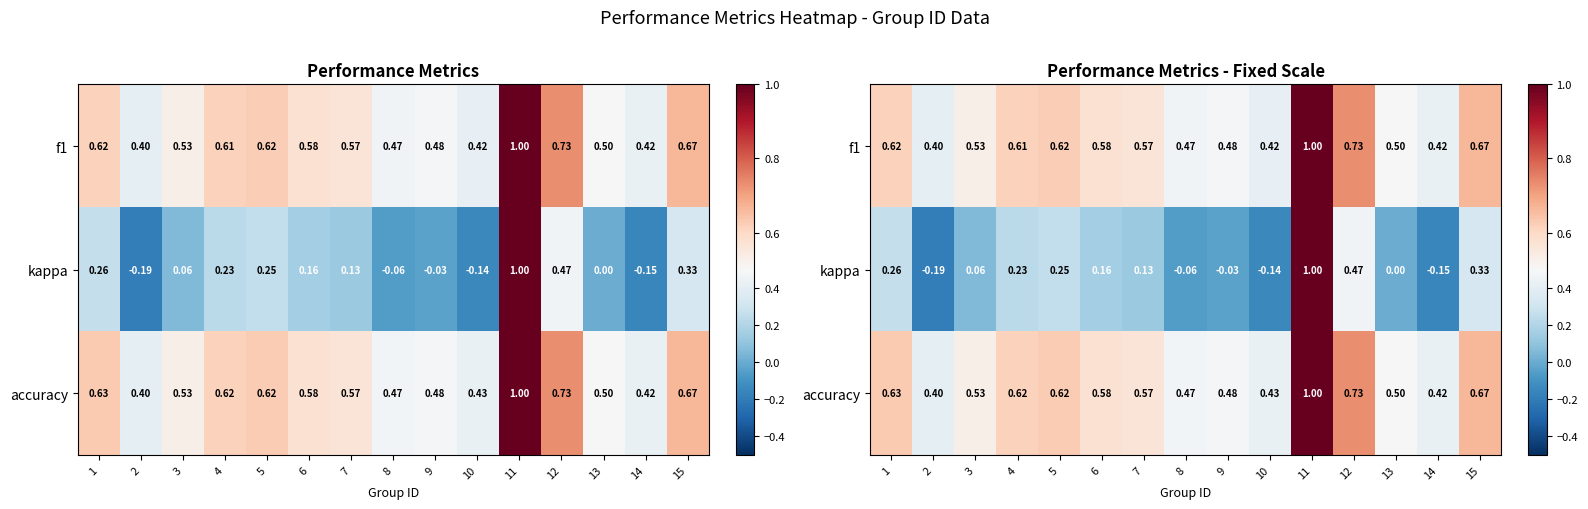

What is the sum of all kappa values?

2.3